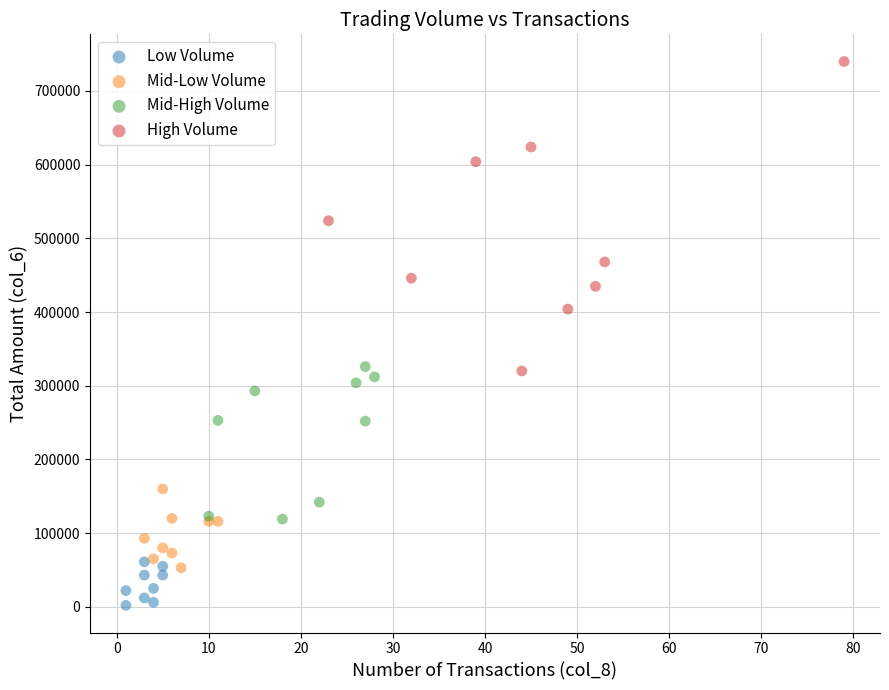

Which series has the largest Y range (max minus min)?

High Volume